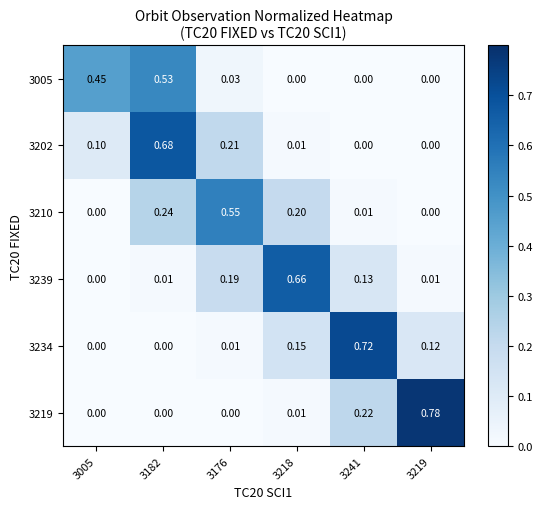

Is the value of 3005 at 3005 greater than the value of 3239 at 3219?

Yes